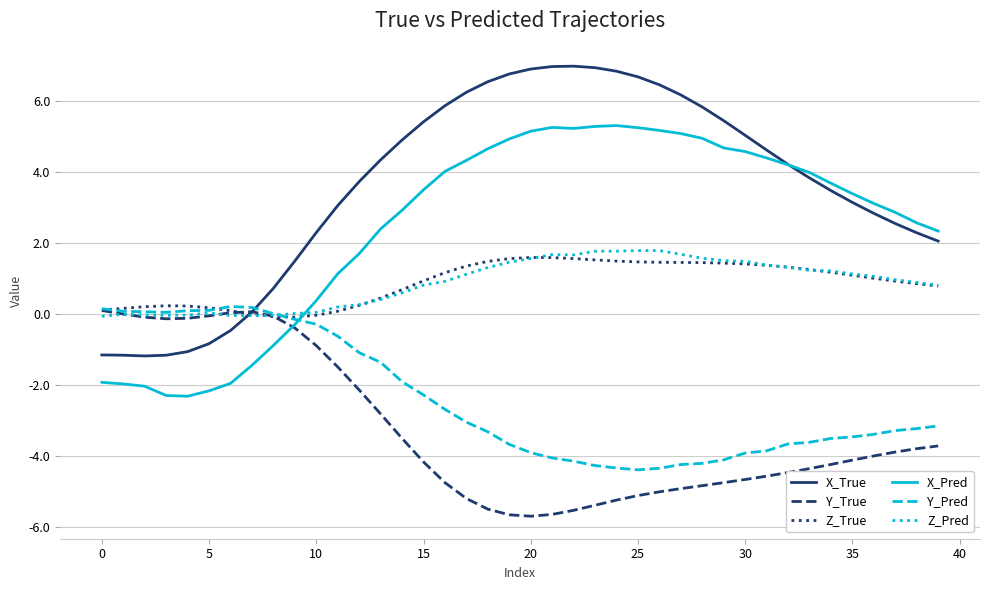

Is this an area chart (filled region under the line)?

No